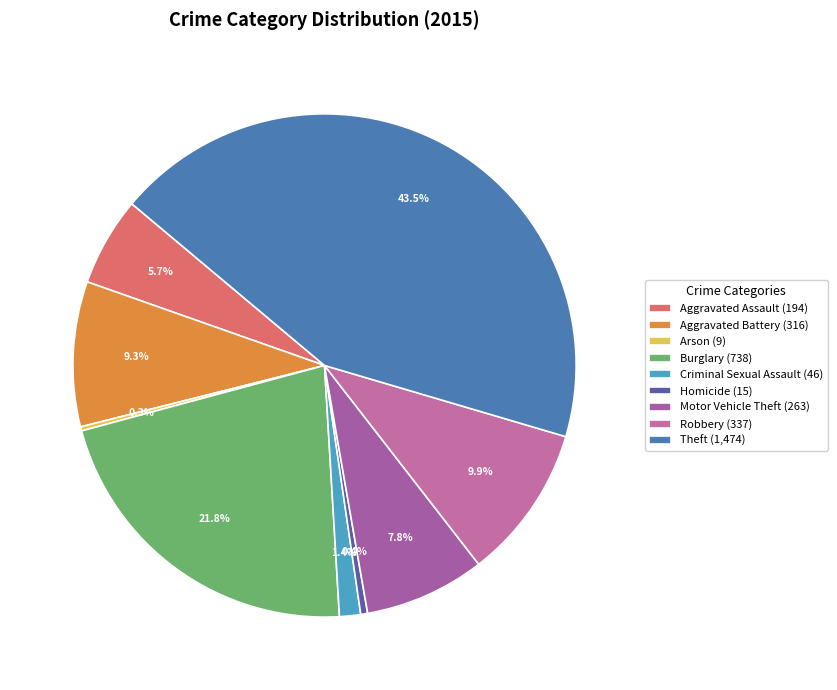

Which slice is the smallest?

Arson